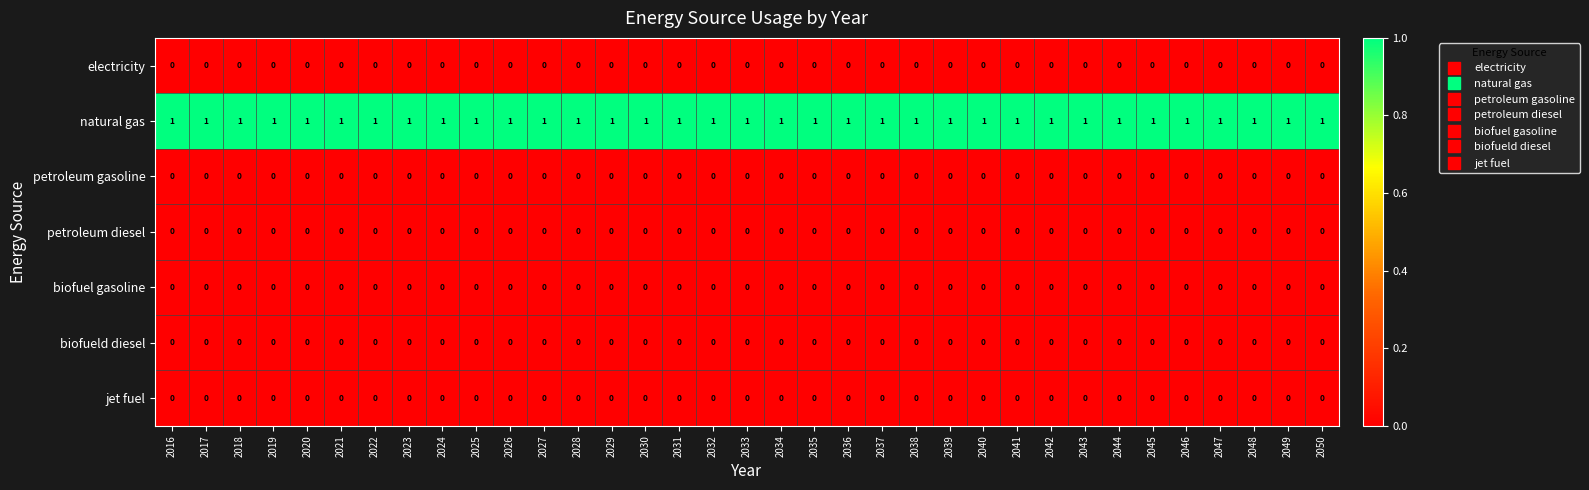

At how many categories does at least one series exceed 0?

35